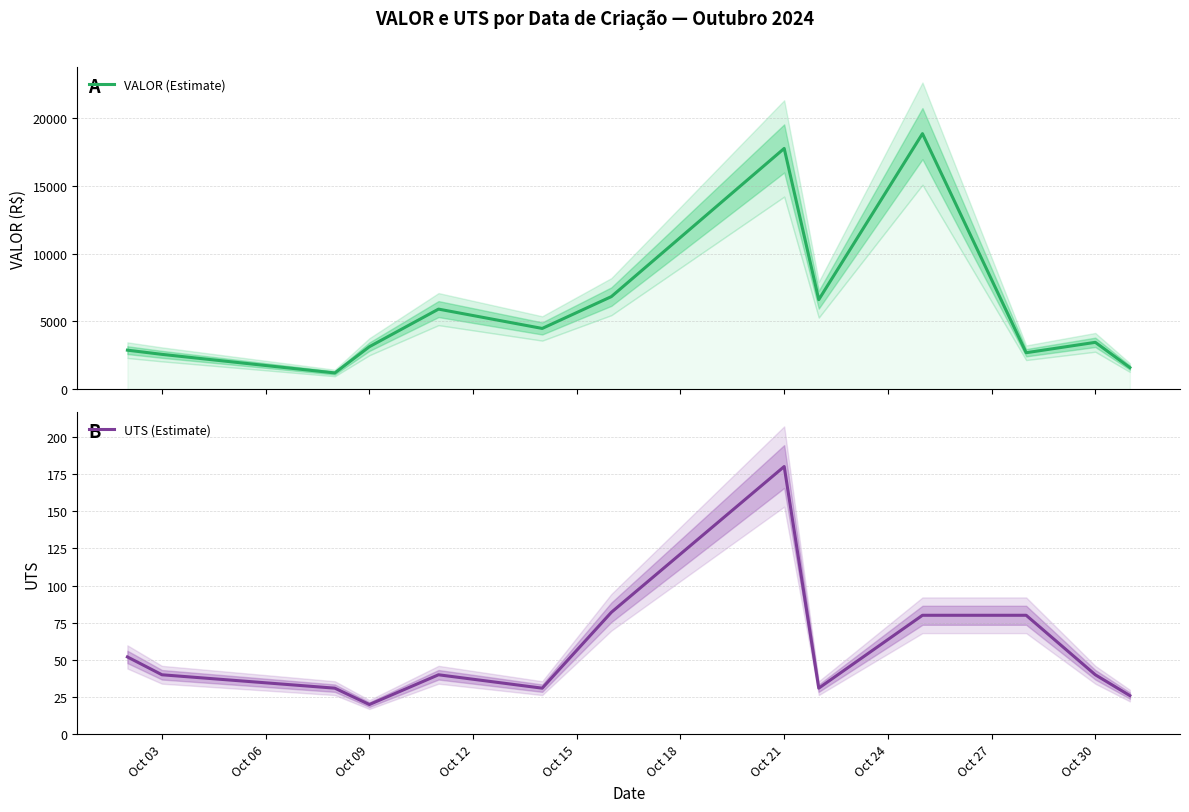

Which category has the highest value in the UTS (Estimate) series?

Oct 21